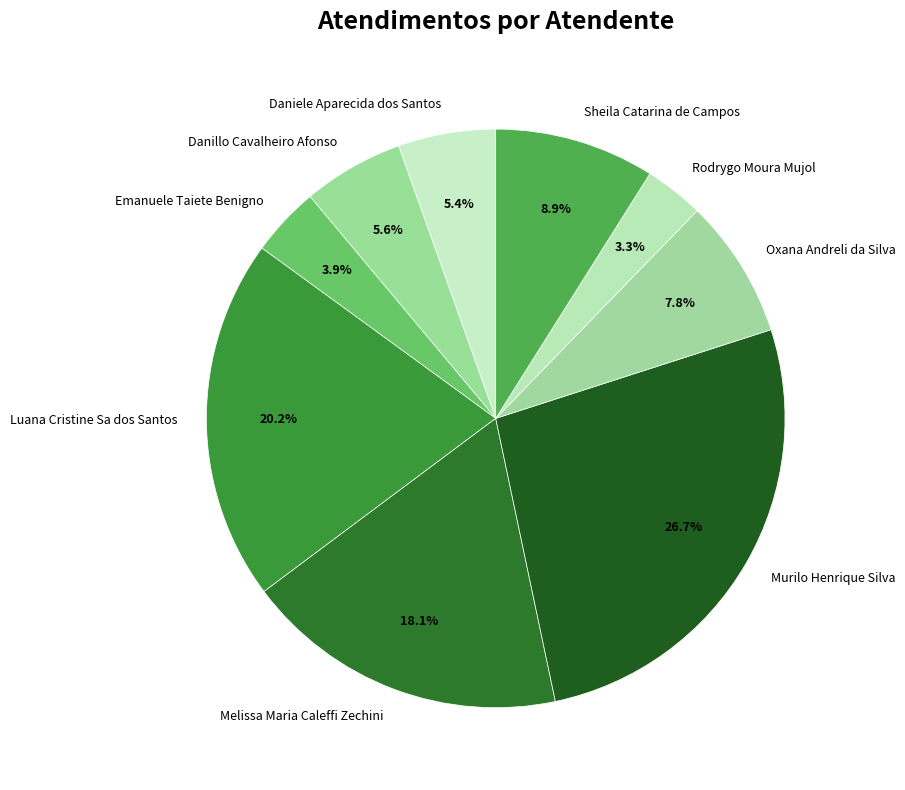

How many segments does this pie chart have?

9